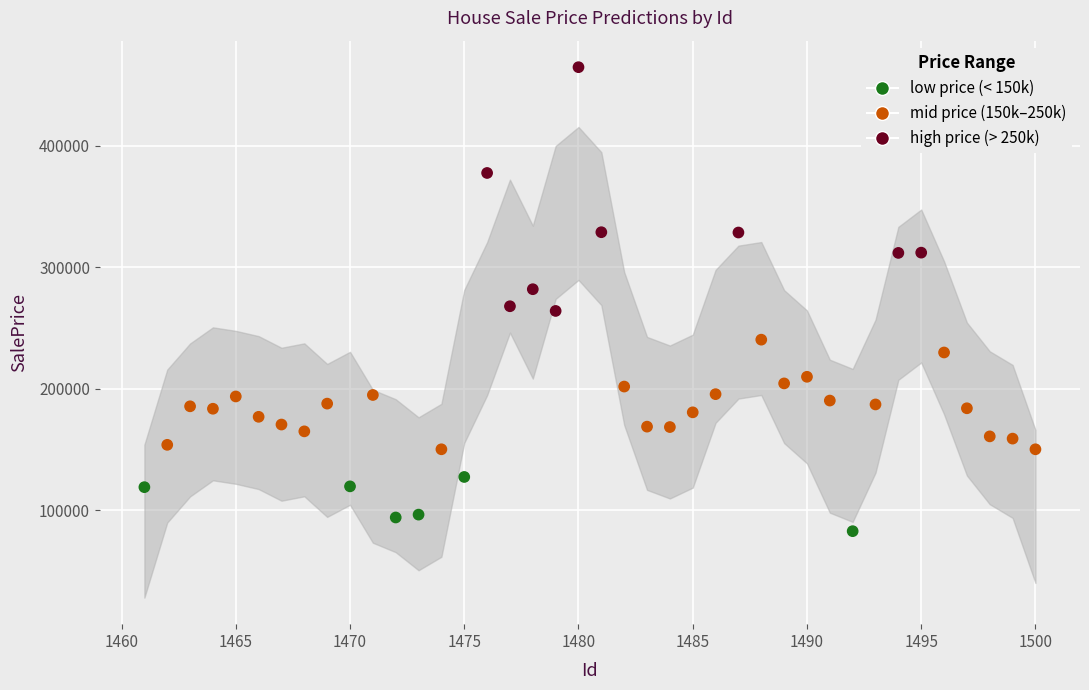

What is the range of X values (max minus min)?

39.0